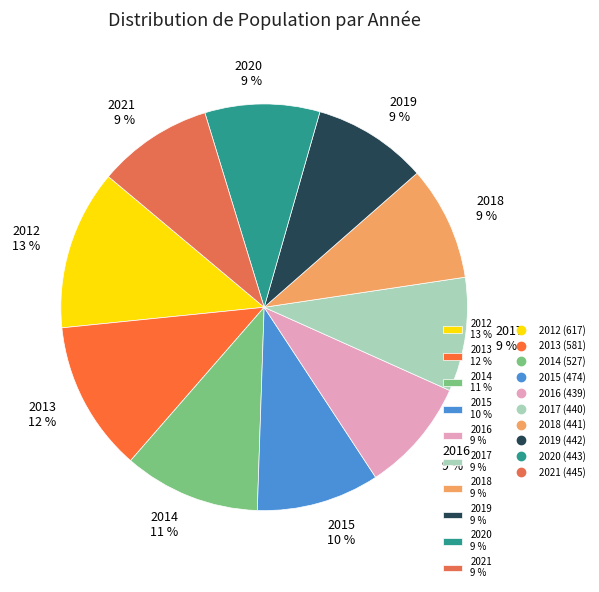

To the nearest percent, what is the combined percentage of 2020 and 2021?

18%